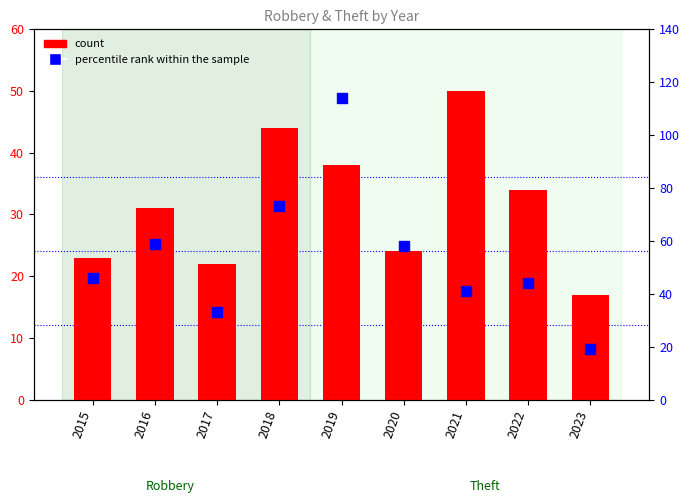

What is the highest value of the count series?

50